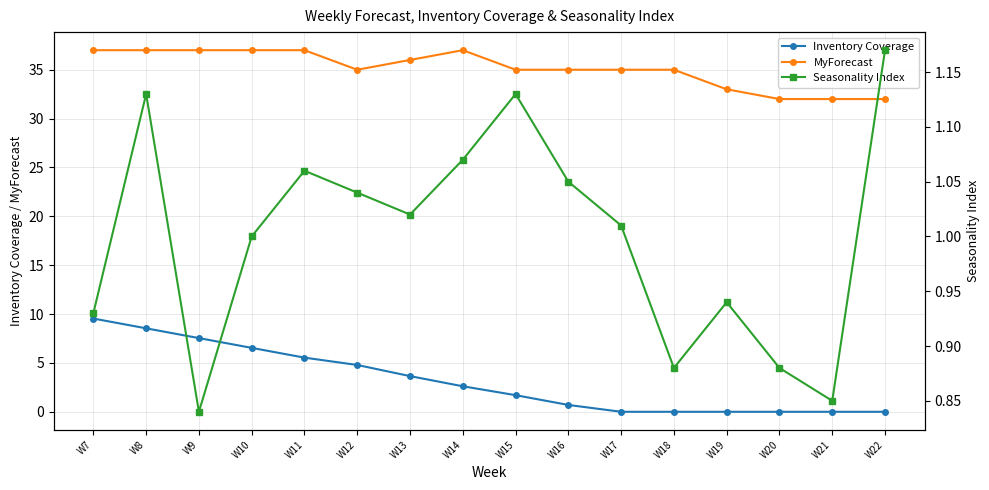

True or false: Inventory Coverage and Seasonality Index cross at least once.

True